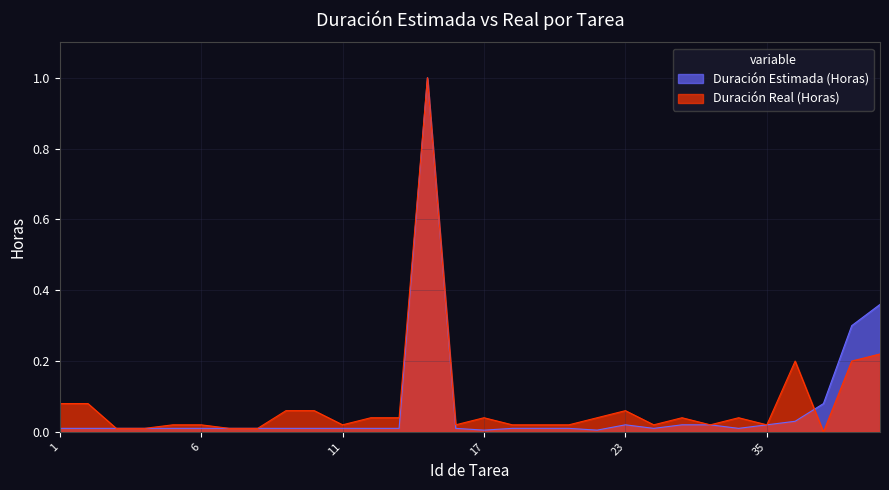

Which series has the largest range (max minus min)?

Duración Real (Horas)